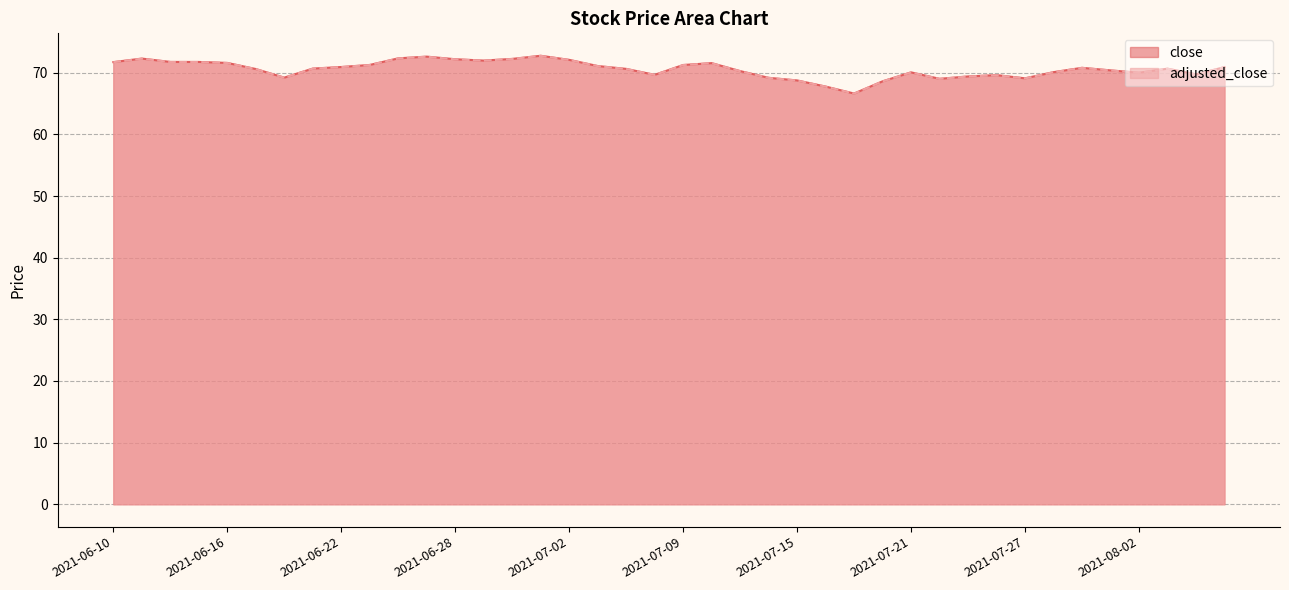

How many data points does each series have?

40